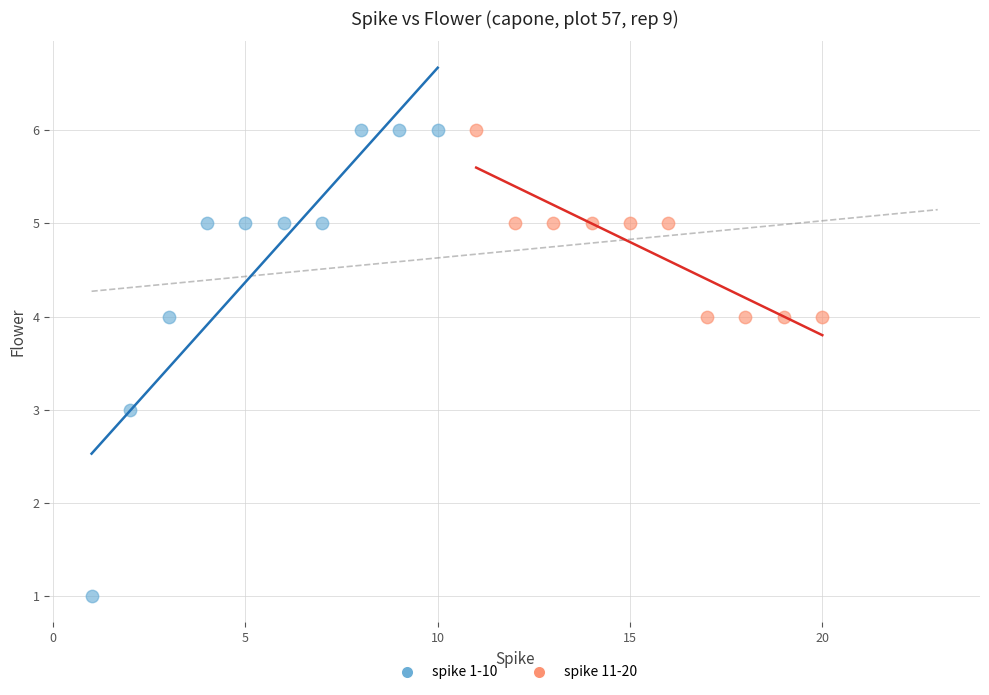

What are all the series names shown in the legend?

spike 1-10, spike 11-20